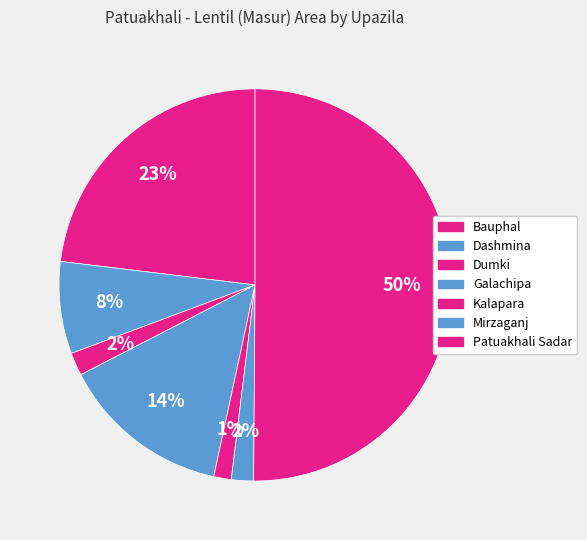

How many segments does this pie chart have?

7